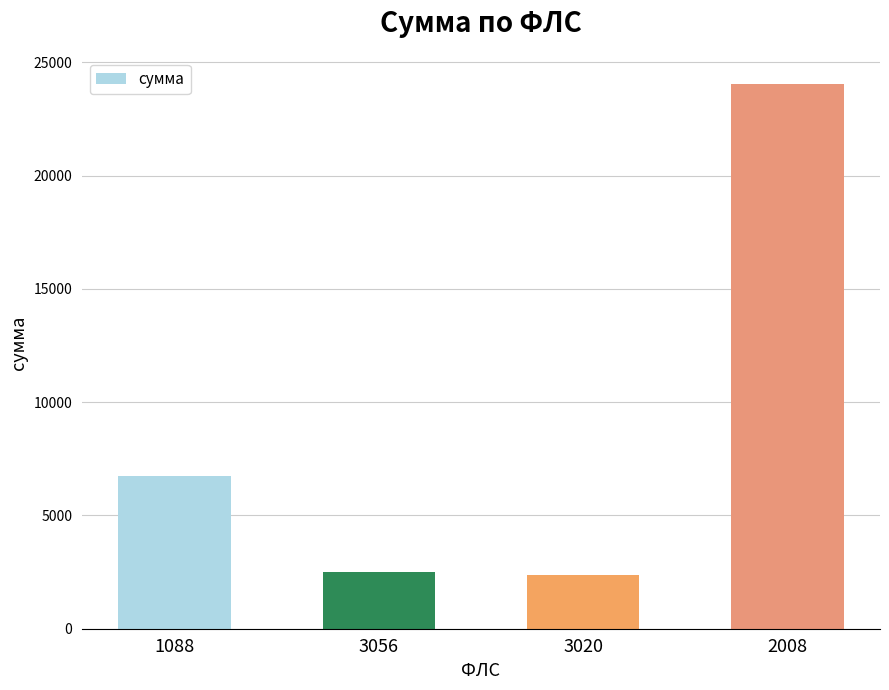

Reading left to right, transcribe all the data shown in this chart.

1088=6762.1	3056=2499.4	3020=2350.4	2008=24040.1